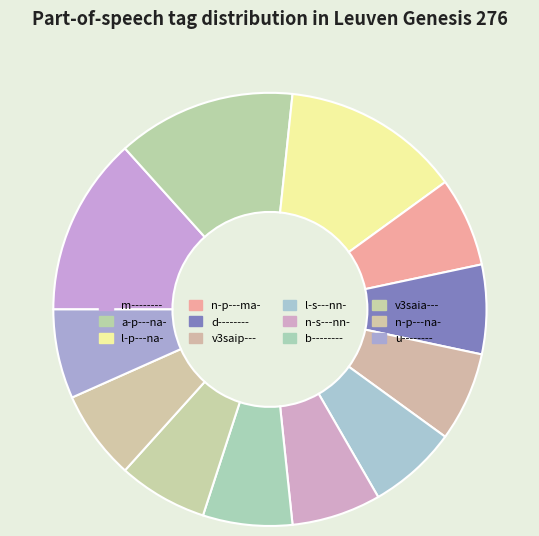

Is l-s---nn- the majority of the pie?

No